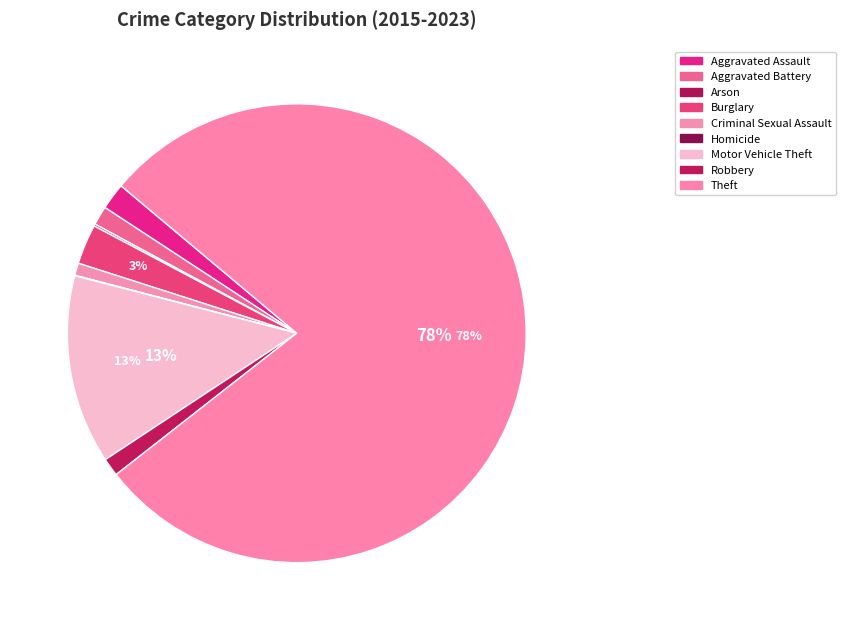

Is Motor Vehicle Theft the majority of the pie?

No